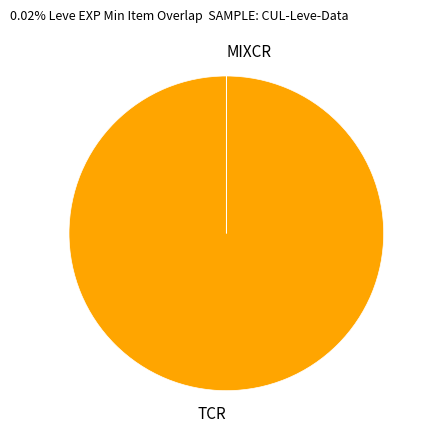

The TCR slice represents 85% of the pie. True or false?

False